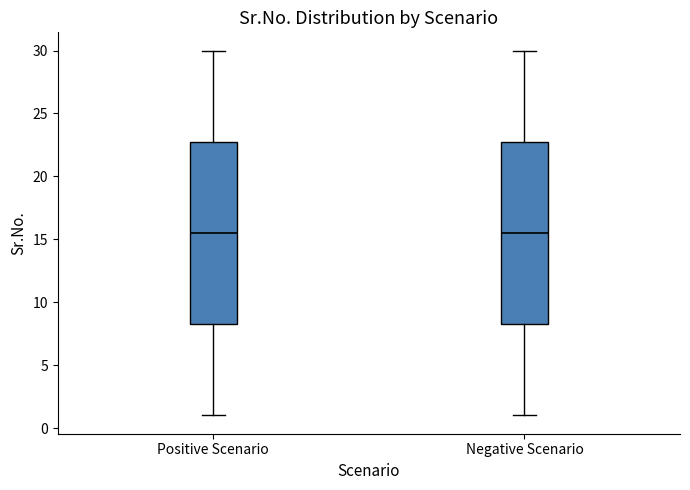

Where does the median line of the box for Negative Scenario sit on the y-axis? The values are not printed on the chart, so give them approximately, as read against the axis.

15.5